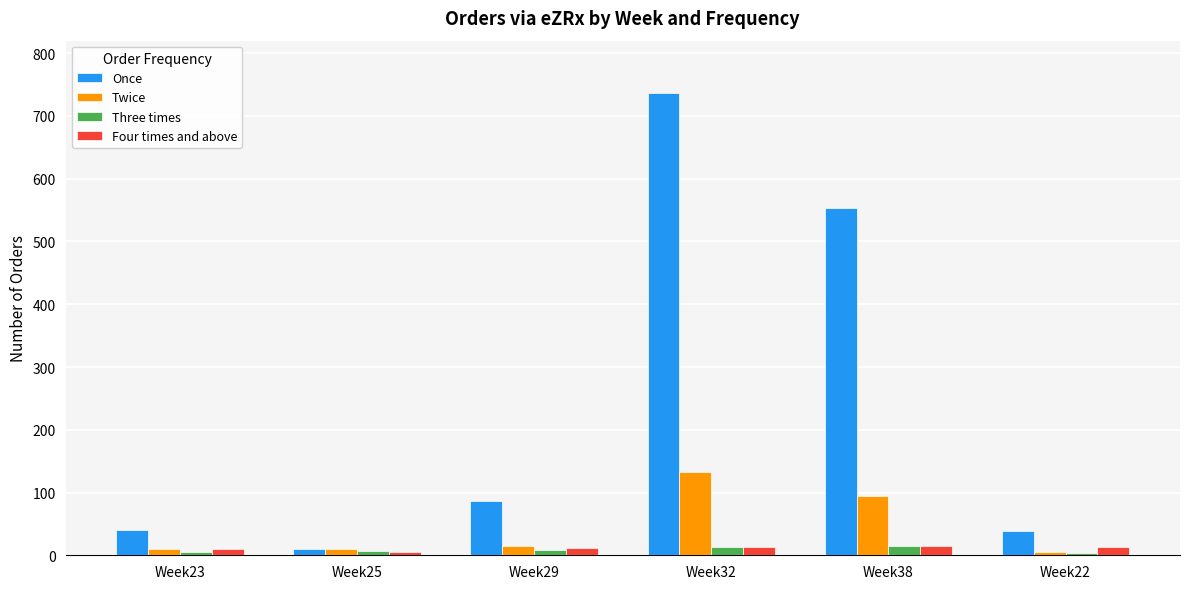

How many Three times values are between 6 and 13?

4